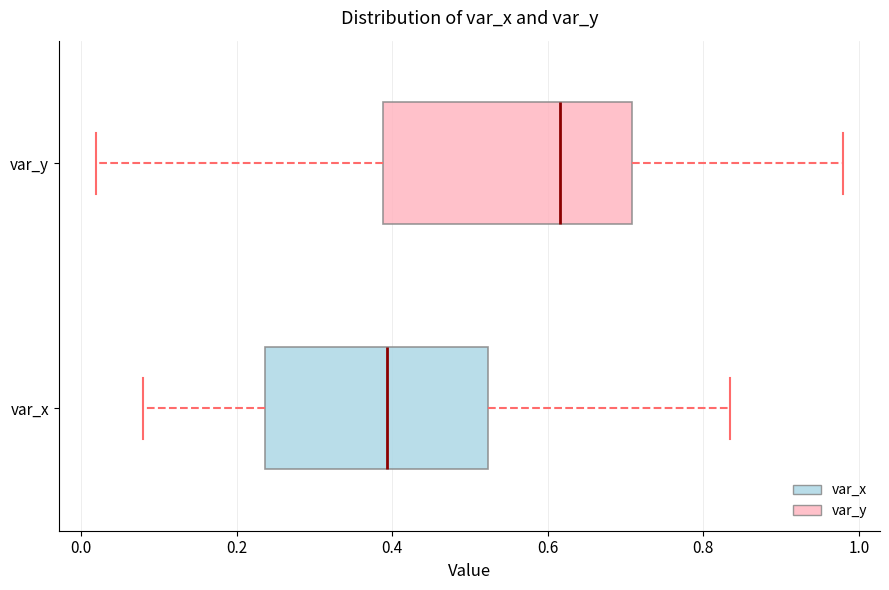

Where does the left whisker of the box for var_y end on the x-axis? The values are not printed on the chart, so give them approximately, as read against the axis.

0.02